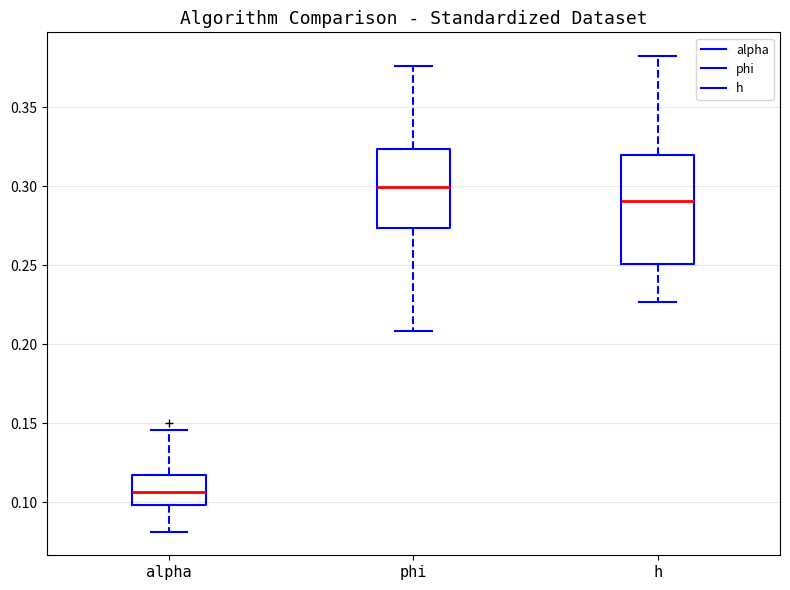

Reading left to right, read every box against the y-axis: the position of its median line, the range the box covers, and the ends of its whiskers. The values are not printed on the chart, so give them approximately, as read against the axis.

alpha: median 0.105, box 0.100 to 0.120, whiskers 0.080 to 0.145
phi: median 0.300, box 0.275 to 0.325, whiskers 0.210 to 0.375
h: median 0.290, box 0.250 to 0.320, whiskers 0.225 to 0.380